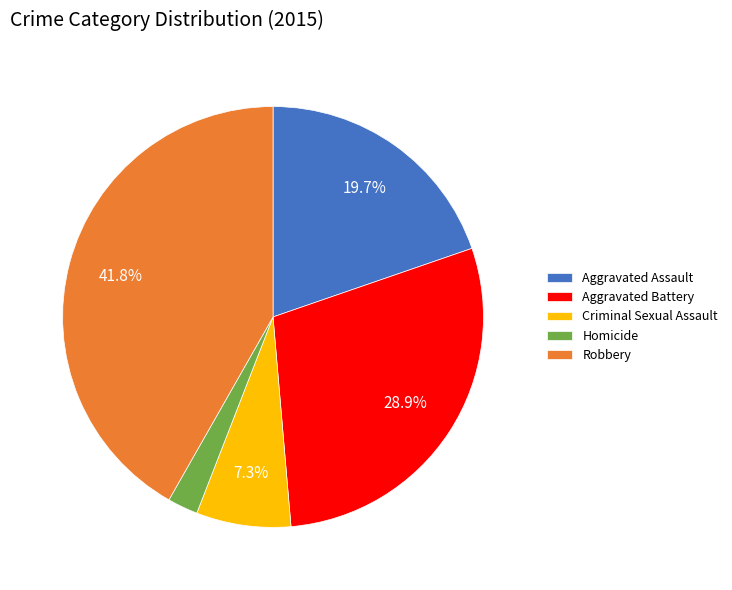

What is the smallest slice in the pie chart?

Homicide